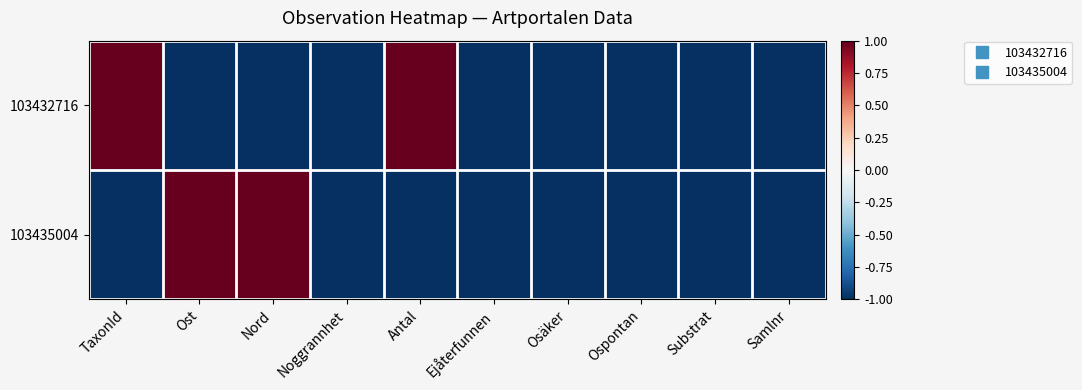

Which category has the lowest value across all series?

Ost